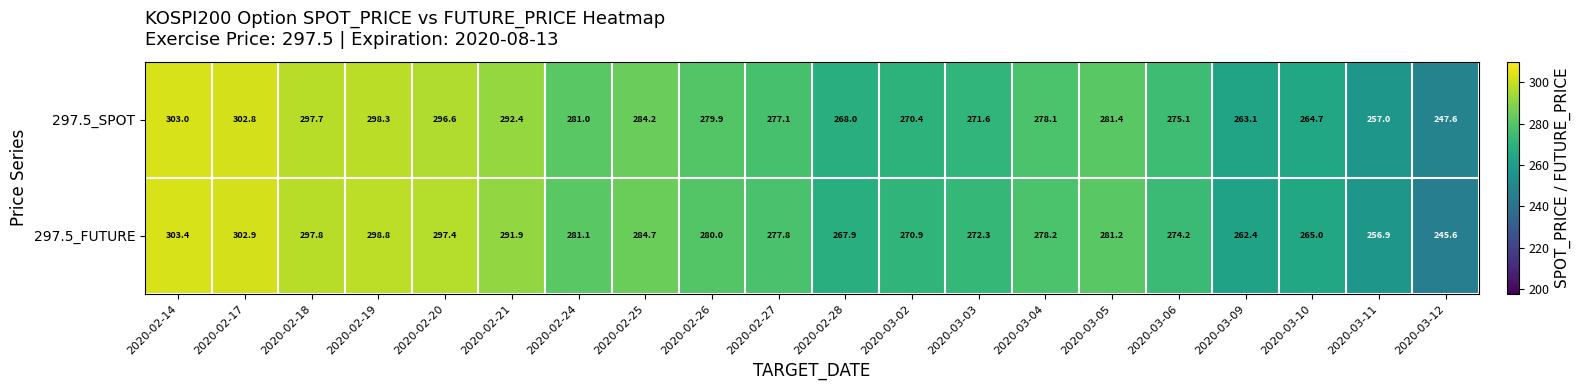

What is the sum of all 297.5_SPOT values?

5590.0